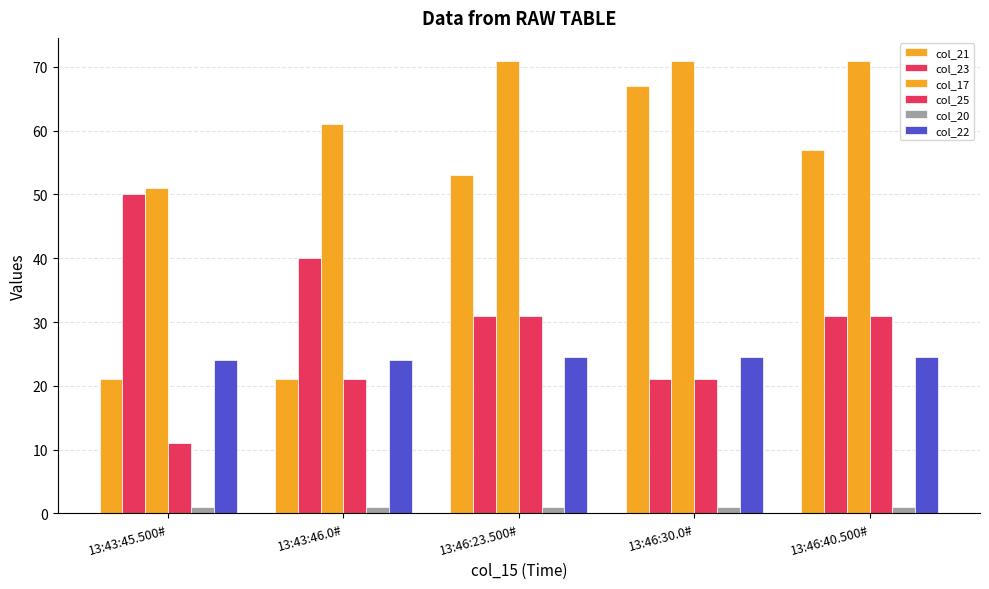

How many bars are there in each group?

6